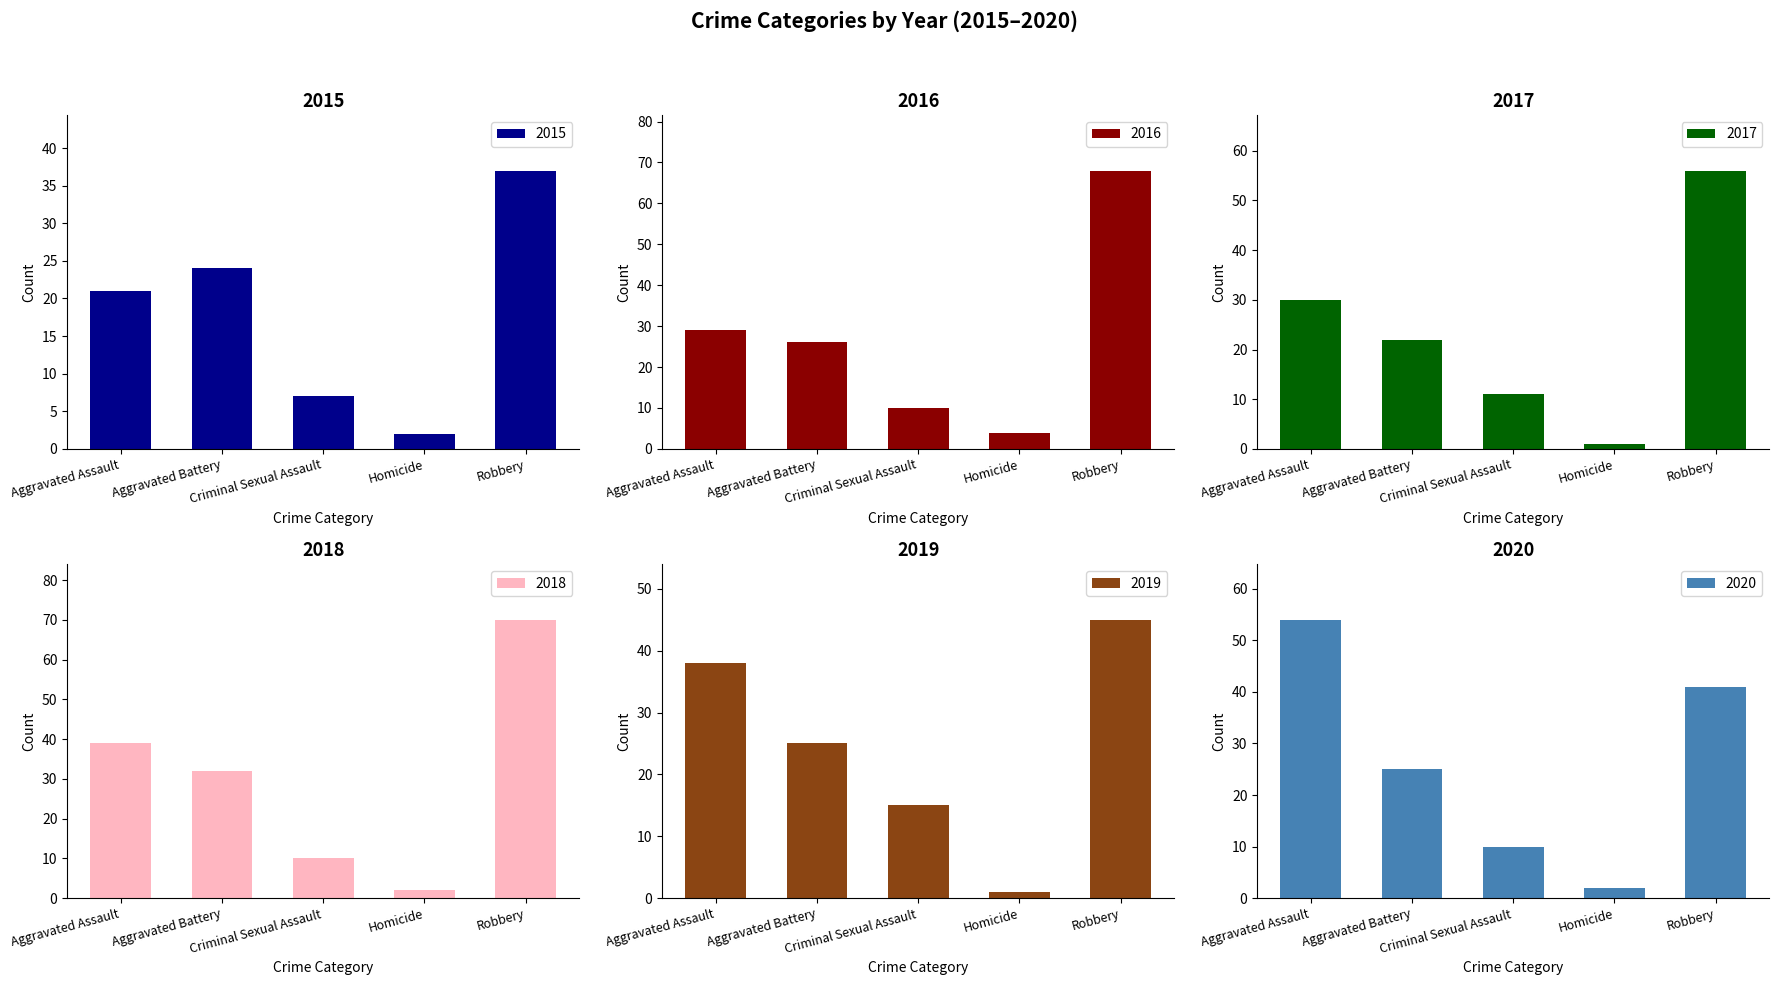

At which label does 2017 first exceed 22?

Aggravated Assault